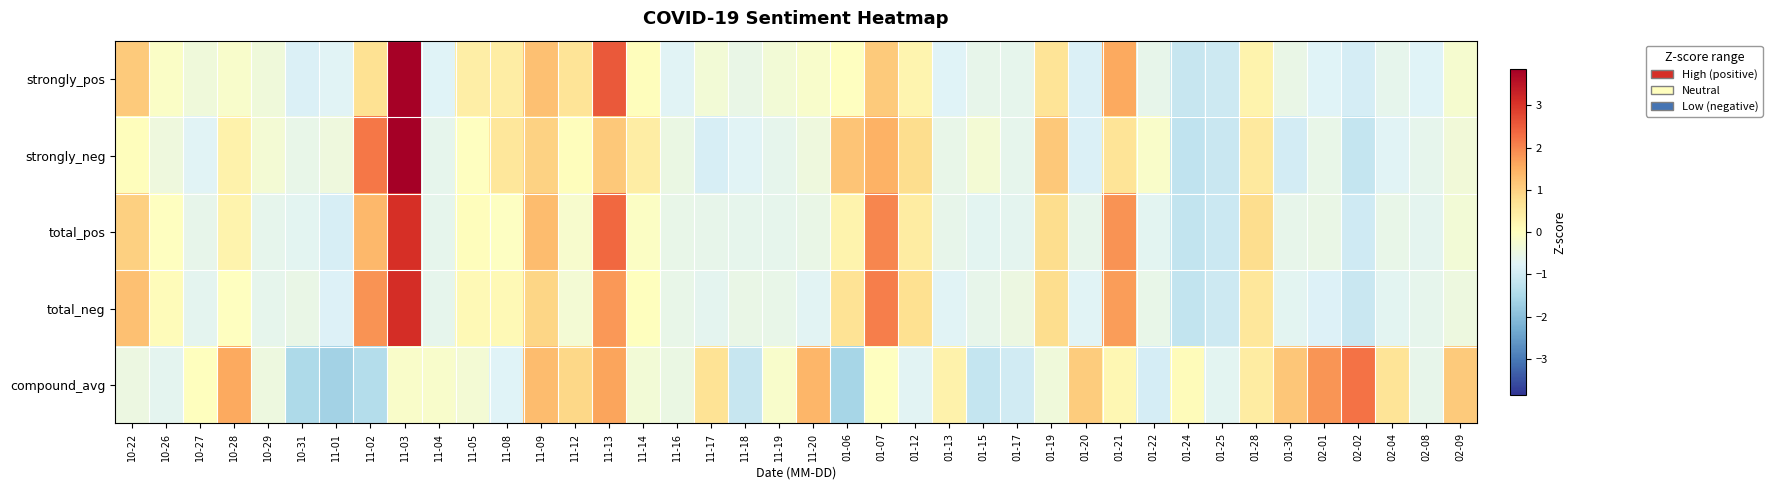

Rank the series at 11-03 from highest to lowest value.

strongly_neg, strongly_pos, total_neg, total_pos, compound_avg